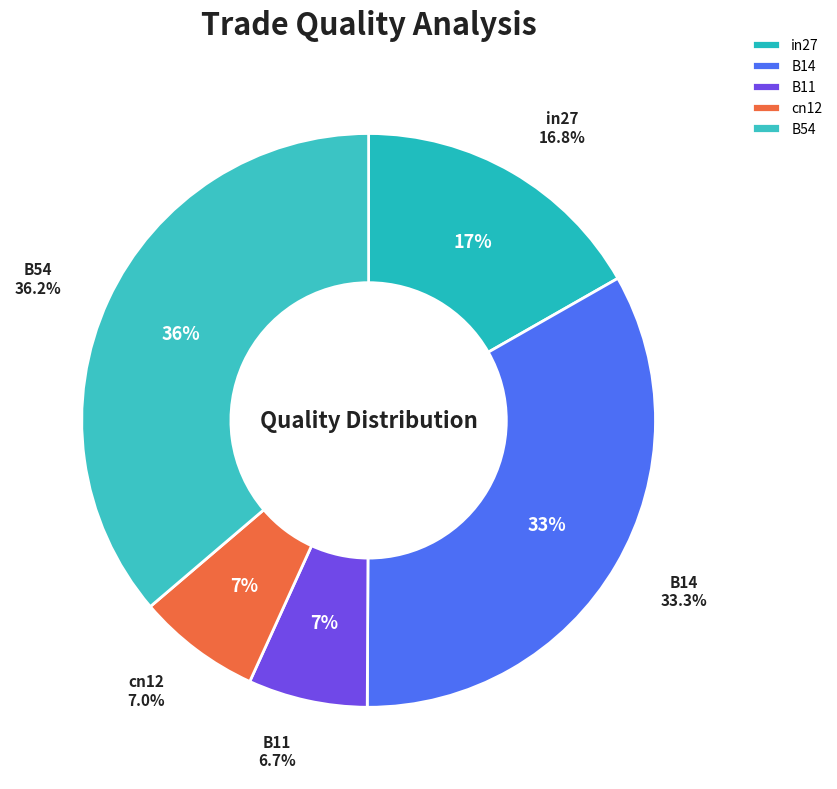

How many segments does this pie chart have?

5